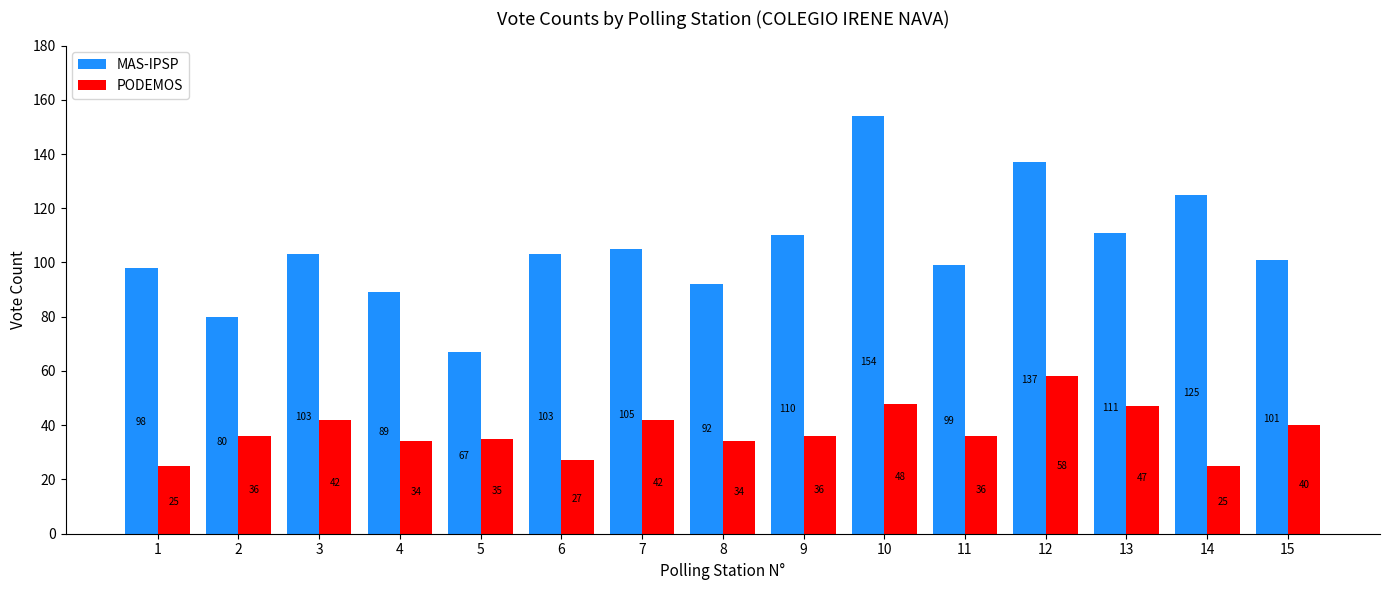

Are the bars grouped side by side (vs. stacked)?

Yes